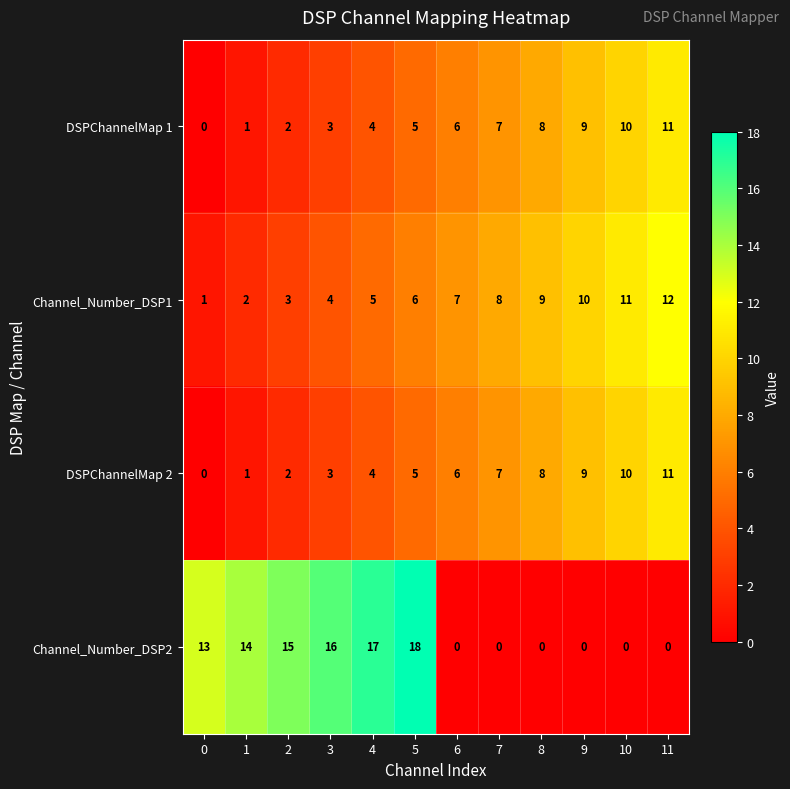

Is it true that Channel_Number_DSP2 equals 8 at 7?

False